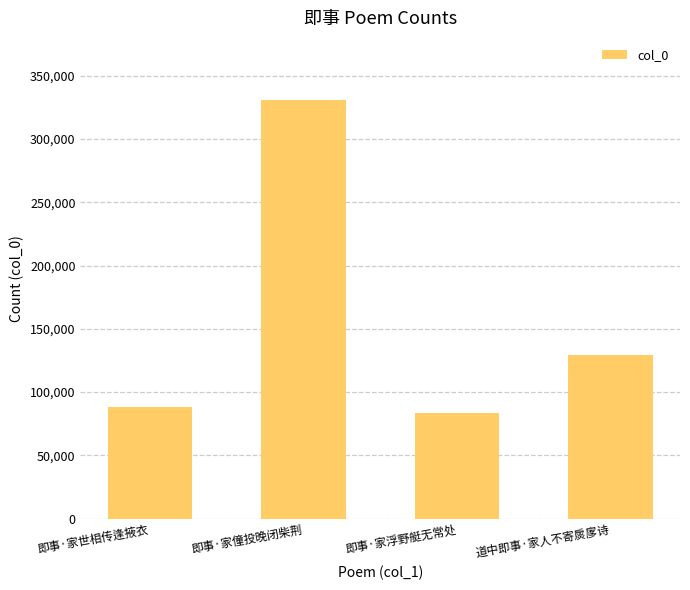

Where is the data nearest to the value 207089?

道中即事·家人不寄扊扅诗